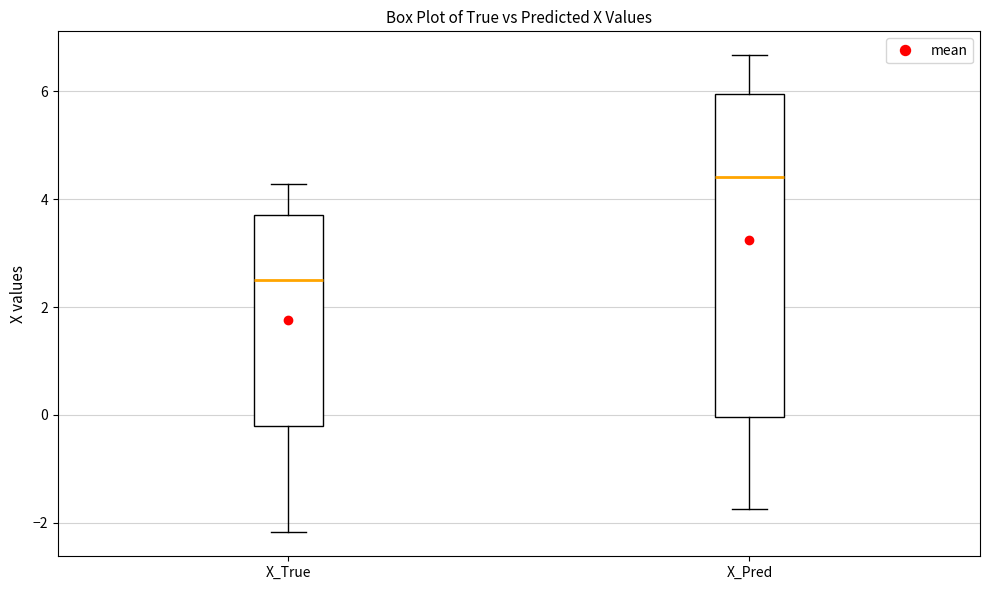

Which box has the highest median line?

X_Pred